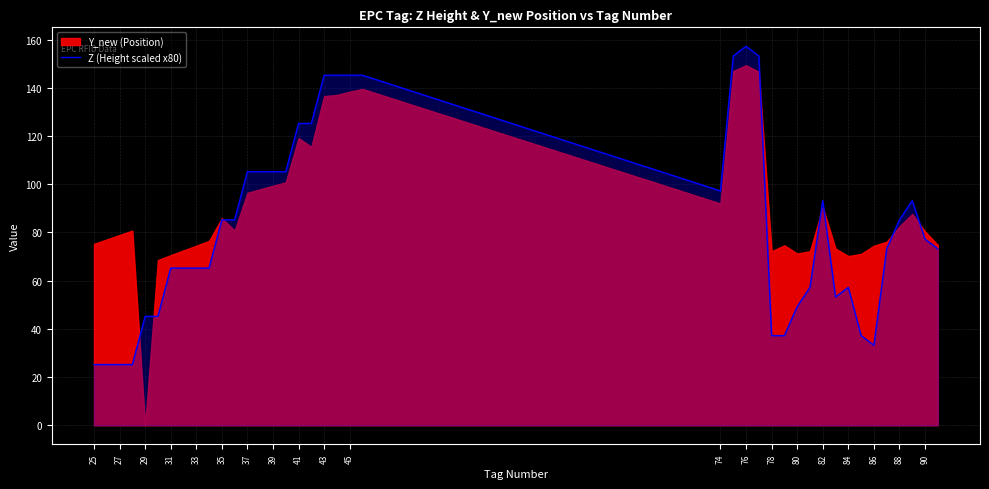

The value of Z (Height scaled x80) at 27 is 25.2. True or false?

True